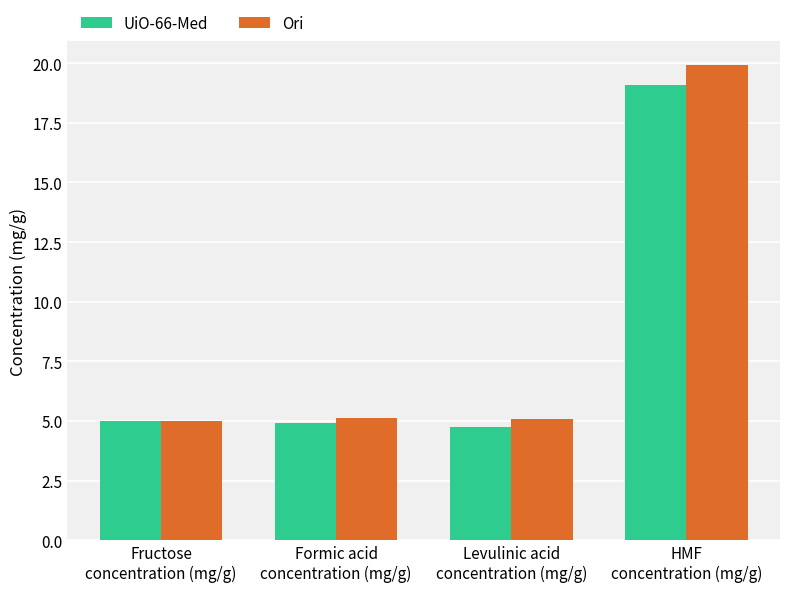

At which label does UiO-66-Med reach its peak?

HMF
concentration (mg/g)